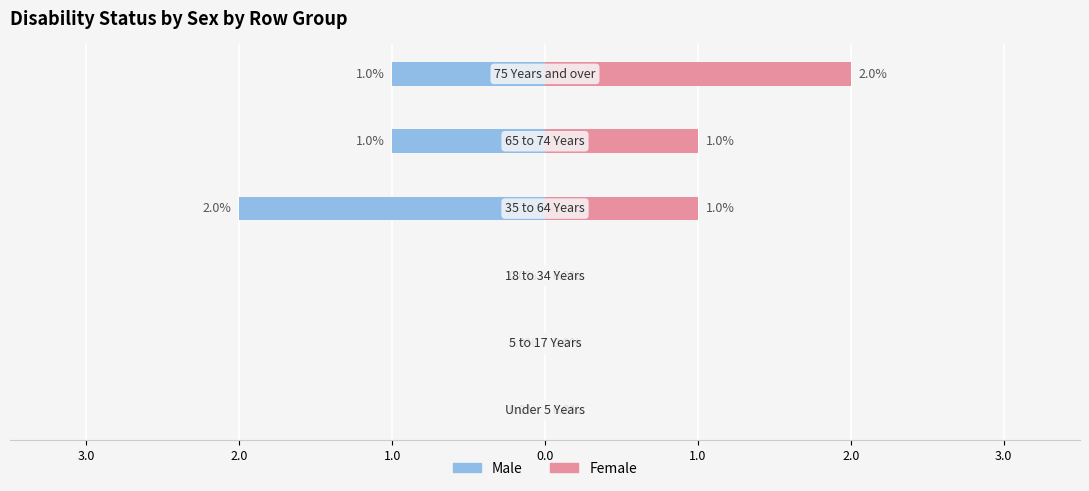

Is it true that Male equals -1 at 2.0?

True